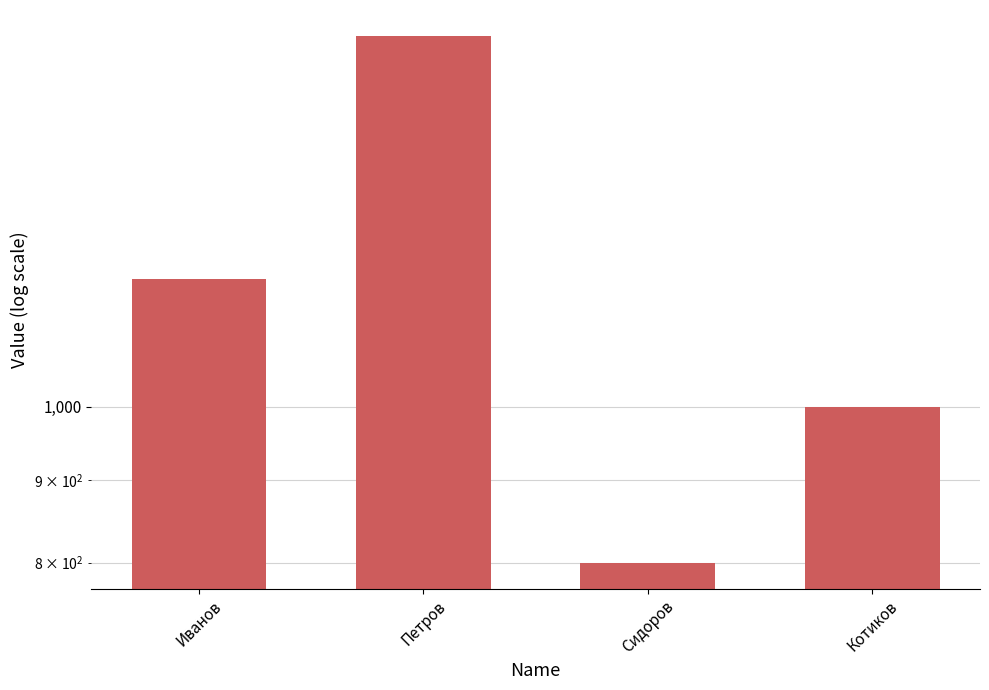

What is the label of the 4th bar from the left?

Котиков